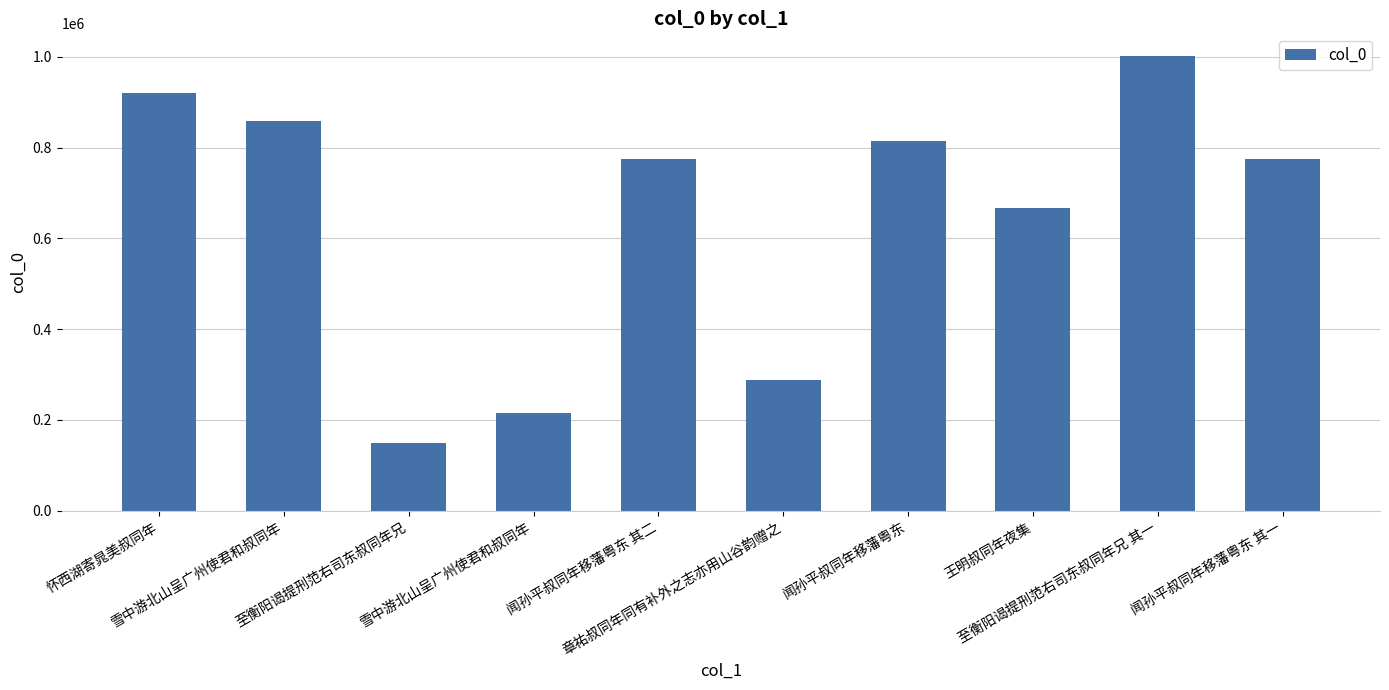

How many series are shown in this chart?

1